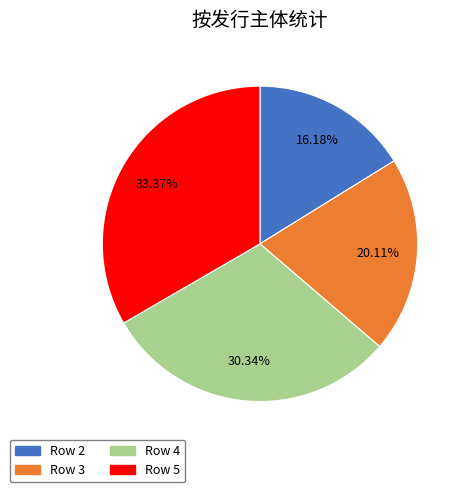

Combined, do Row 4 and Row 5 account for over 50%?

Yes